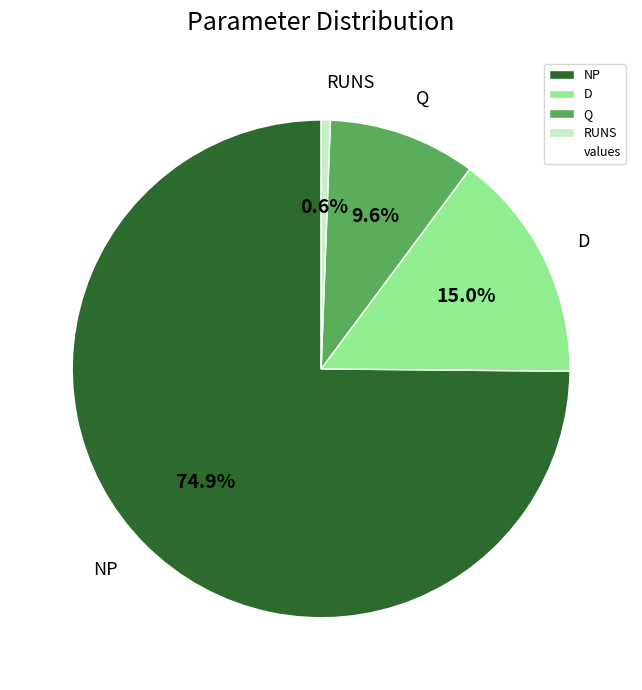

To the nearest percent, what portion does RUNS represent?

1%